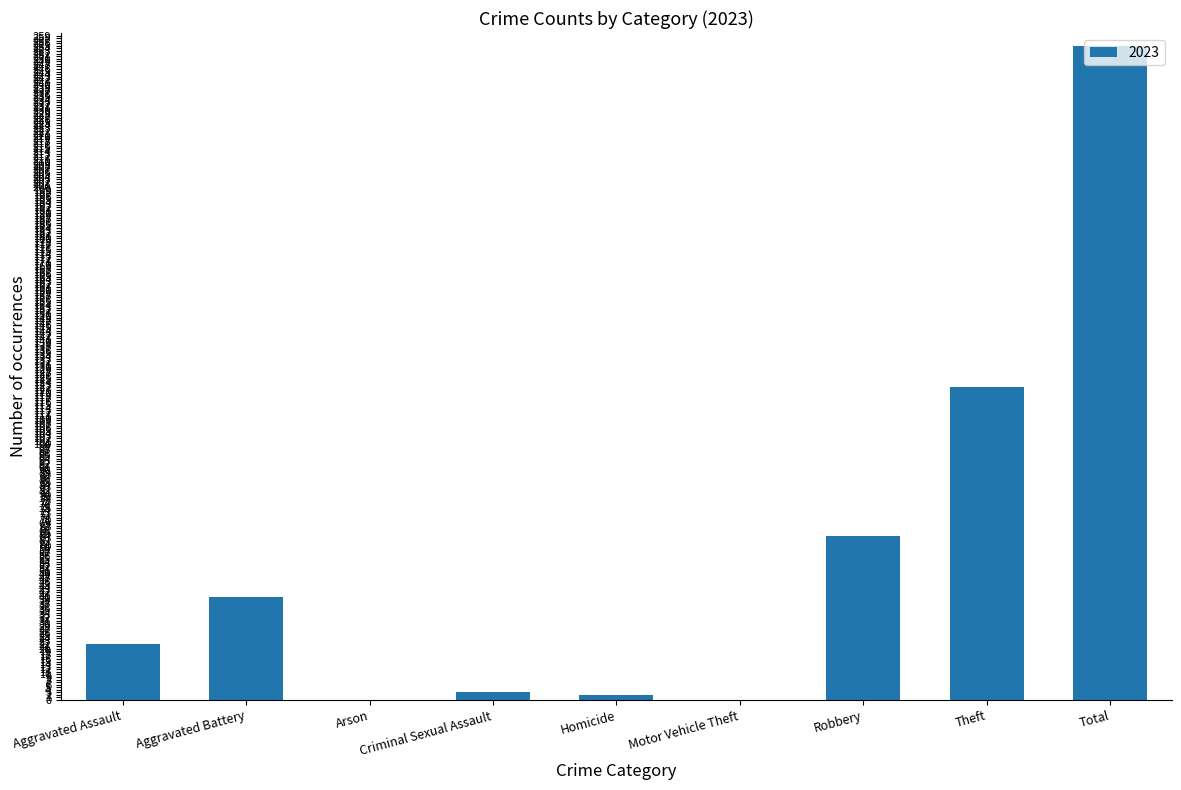

Which label corresponds to the largest value in the chart?

Total